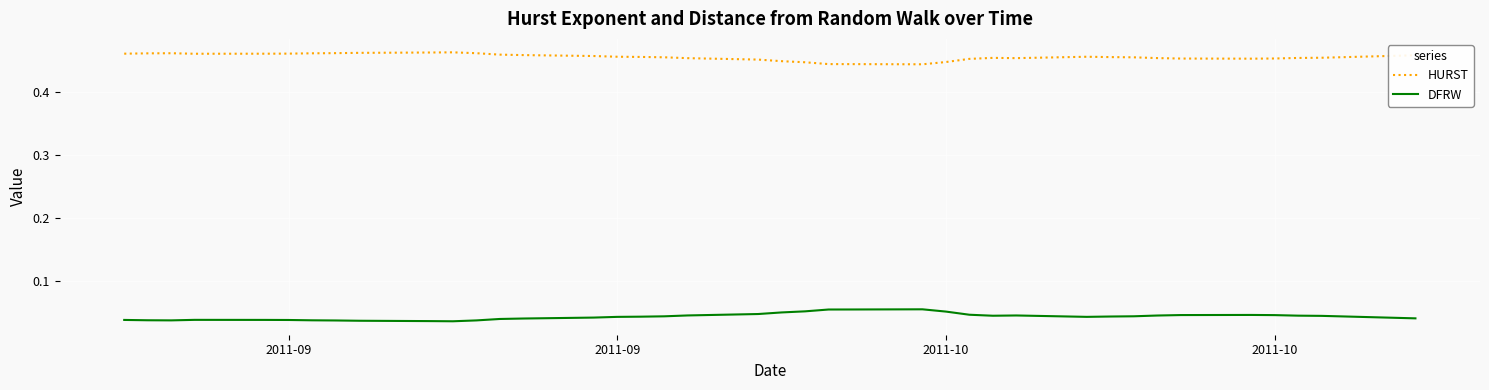

True or false: HURST and DFRW cross at least once.

False